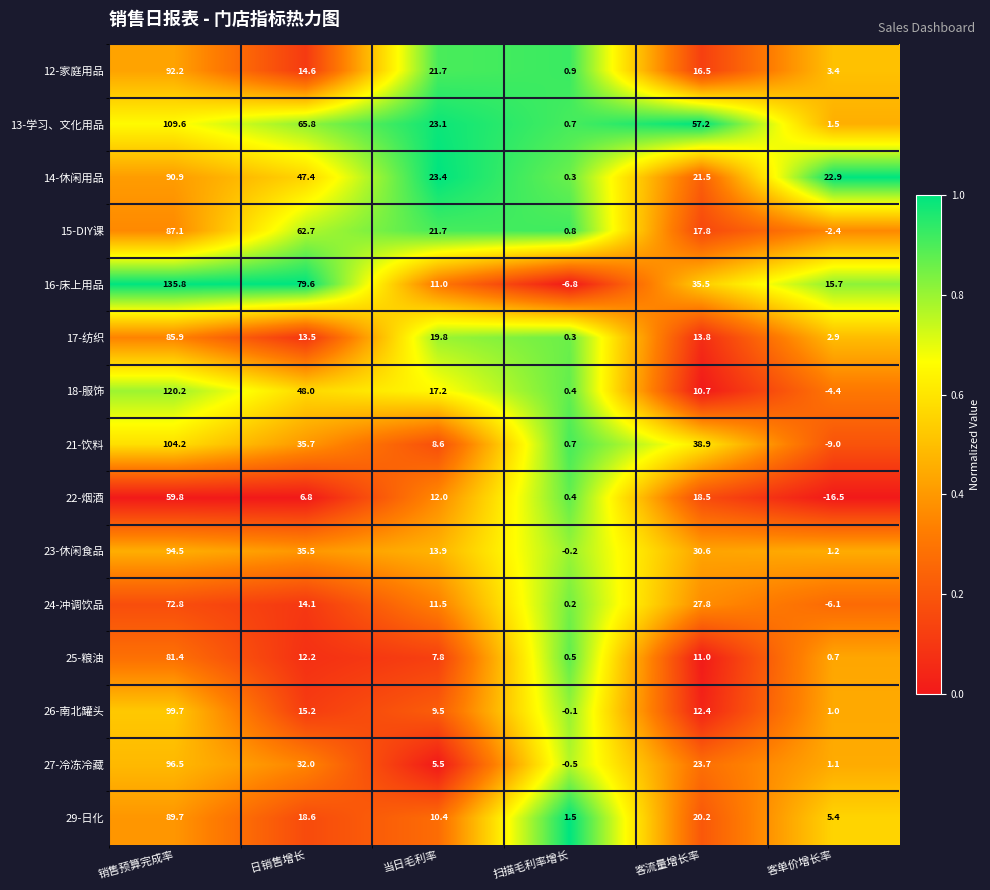

What is the difference between the maximum and second lowest values in the 24-冲调饮品 series?

72.6